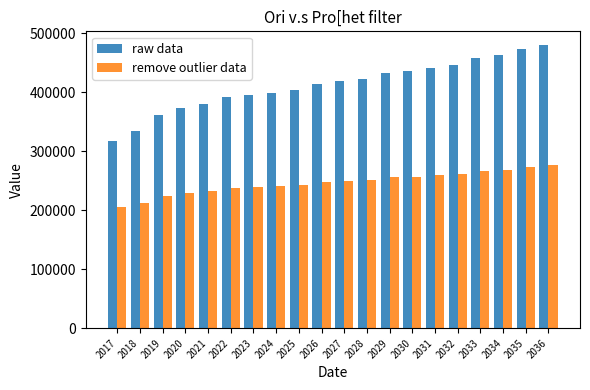

Read the raw data value at 2019.

361887.2